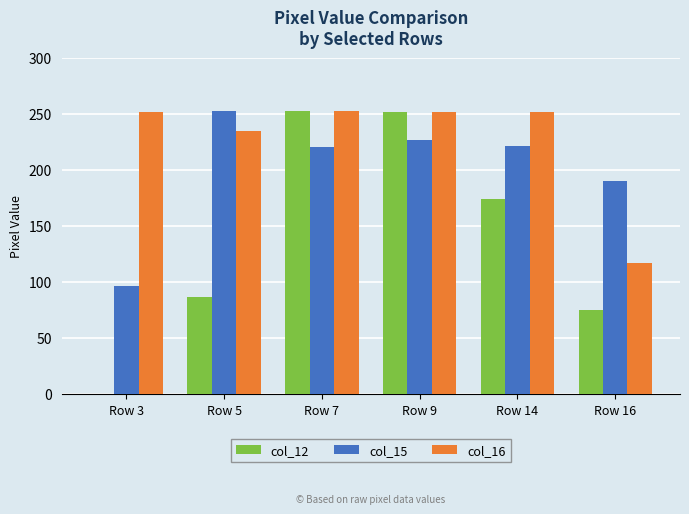

Between Row 3 and Row 16, which series saw the biggest shift?

col_16